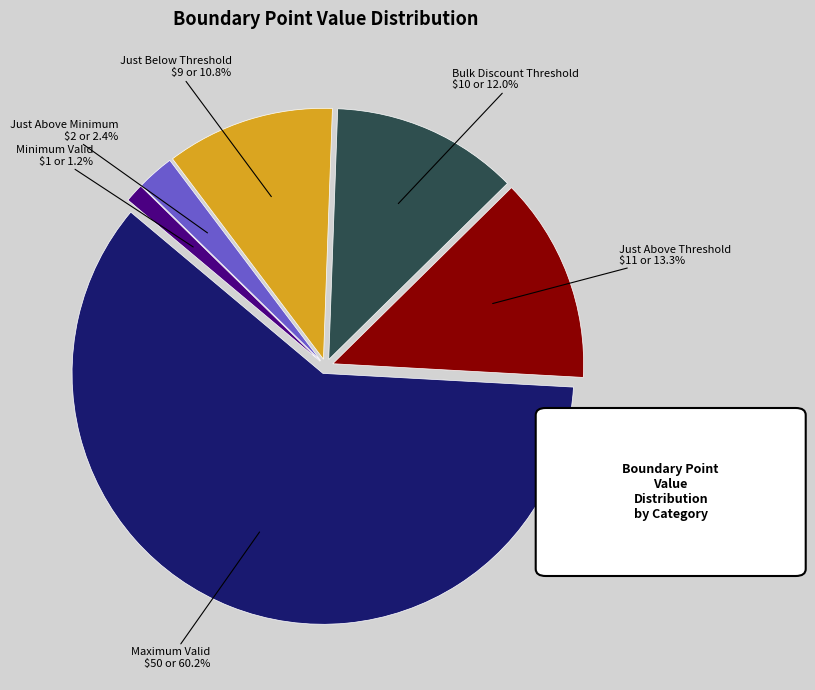

Does any single category account for the majority?

Yes